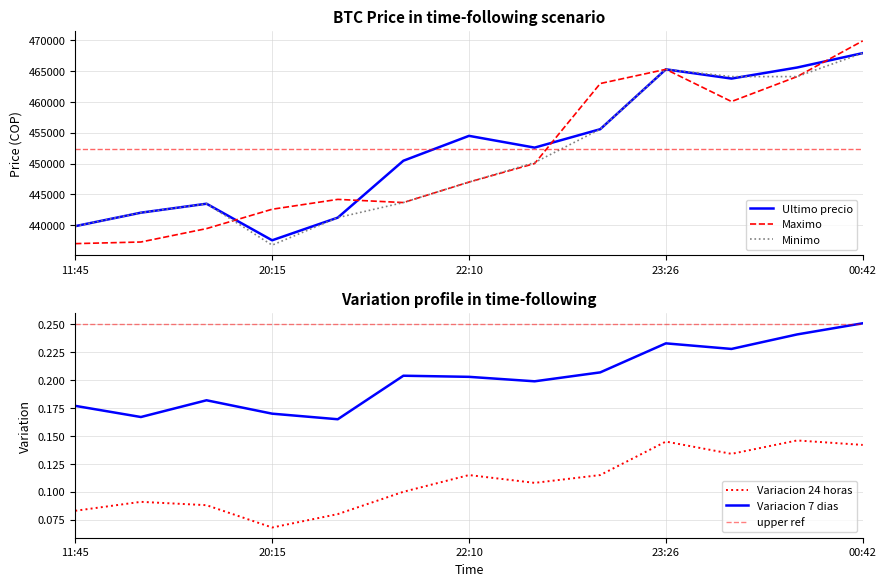

Where is Variacion 7 dias nearest to the value 0?

2021-04-05 21:16